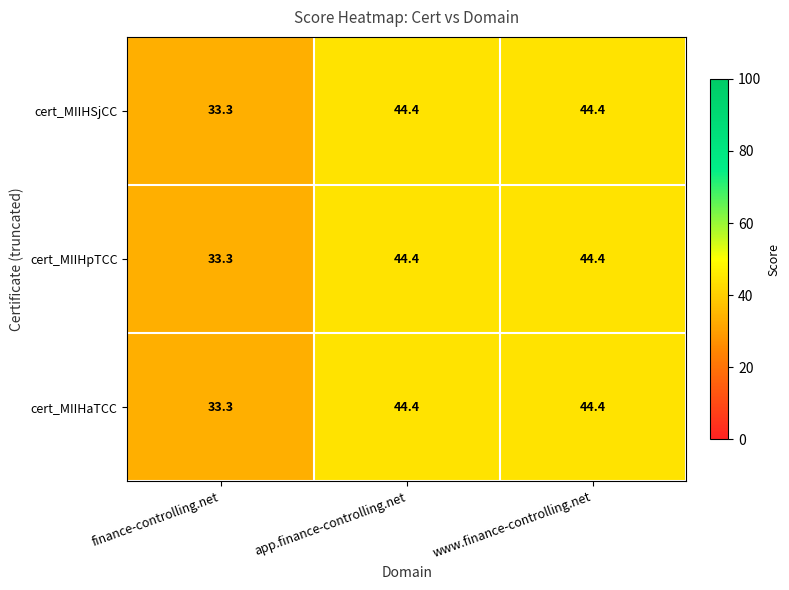

Reading left to right, list all the values displayed in this chart.

cert_MIIHSjCC: 33.3	44.4	44.4
cert_MIIHpTCC: 33.3	44.4	44.4
cert_MIIHaTCC: 33.3	44.4	44.4